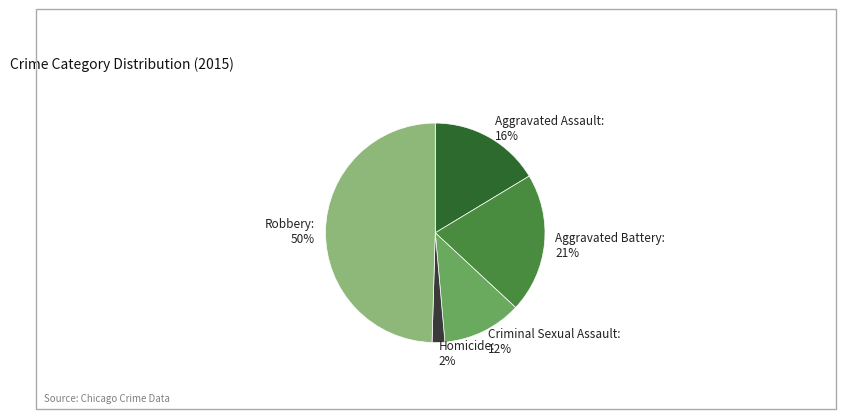

To the nearest percent, what portion does Aggravated Battery represent?

21%